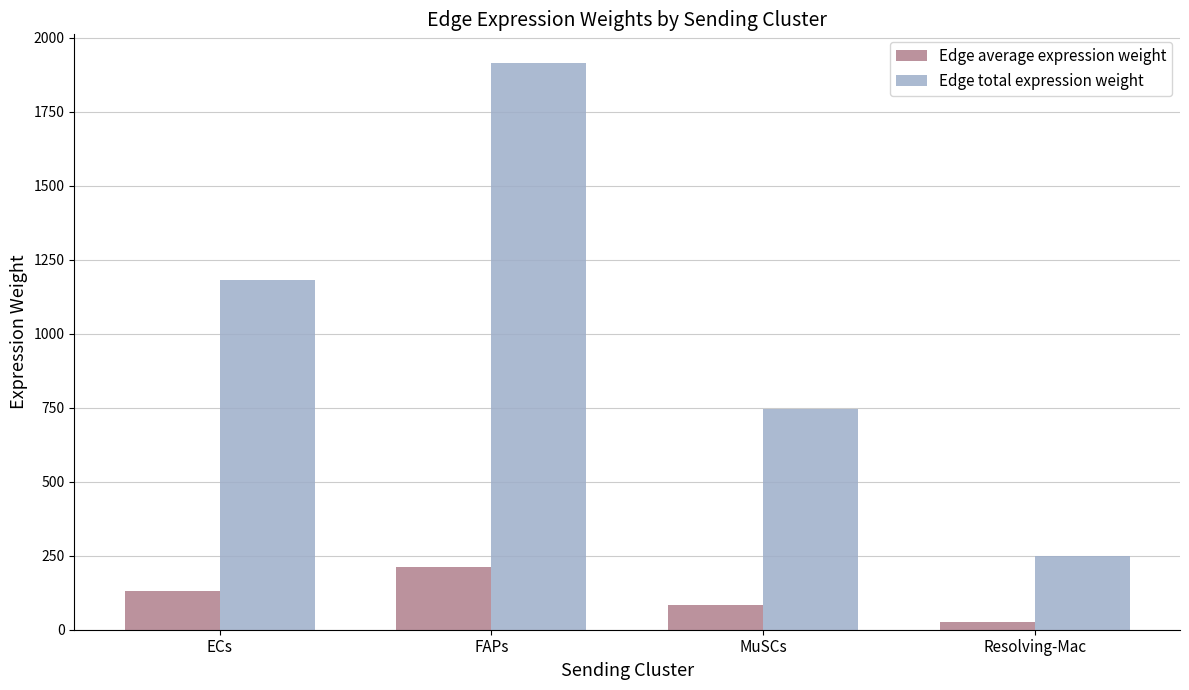

What is the smallest value displayed?

27.7